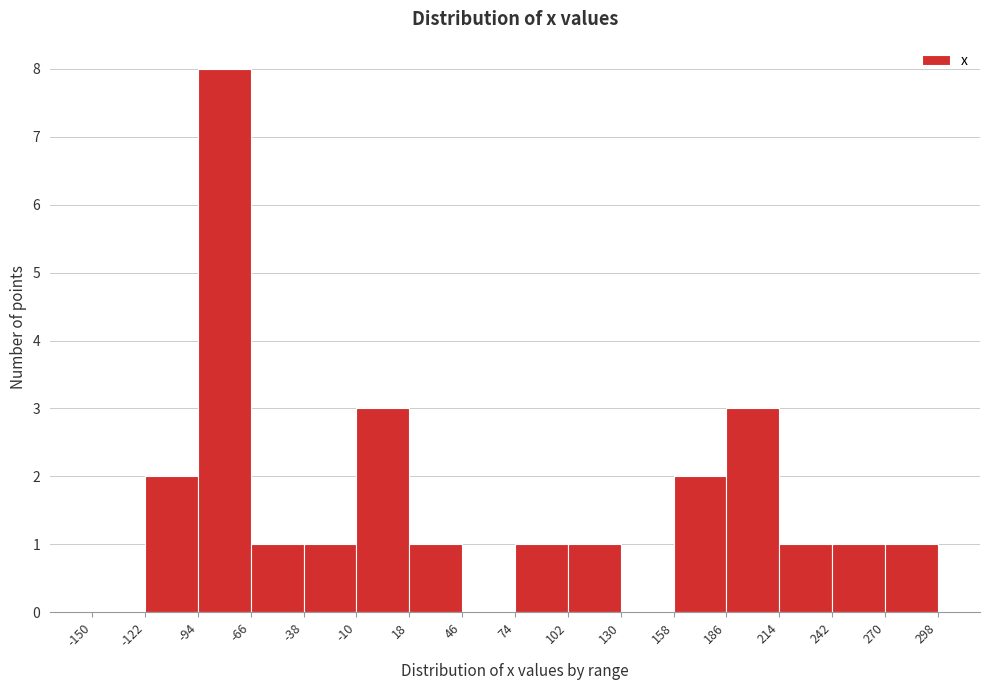

Reading left to right, list every bar in this chart as the range it spans on the x-axis followed by its height. The values are not printed on the chart, so give them approximately, as read against the axis.

-150 to -122: 0
-122 to -94: 2
-94 to -66: 8
-66 to -38: 1
-38 to -10: 1
-10 to 18: 3
18 to 46: 1
46 to 74: 0
74 to 102: 1
102 to 130: 1
130 to 158: 0
158 to 186: 2
186 to 214: 3
214 to 242: 1
242 to 270: 1
270 to 298: 1